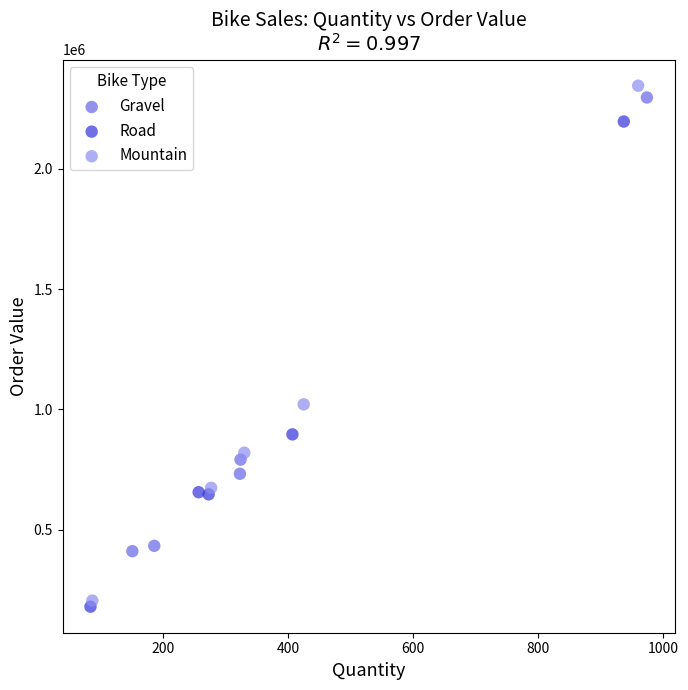

What are all the series names shown in the legend?

Gravel, Road, Mountain